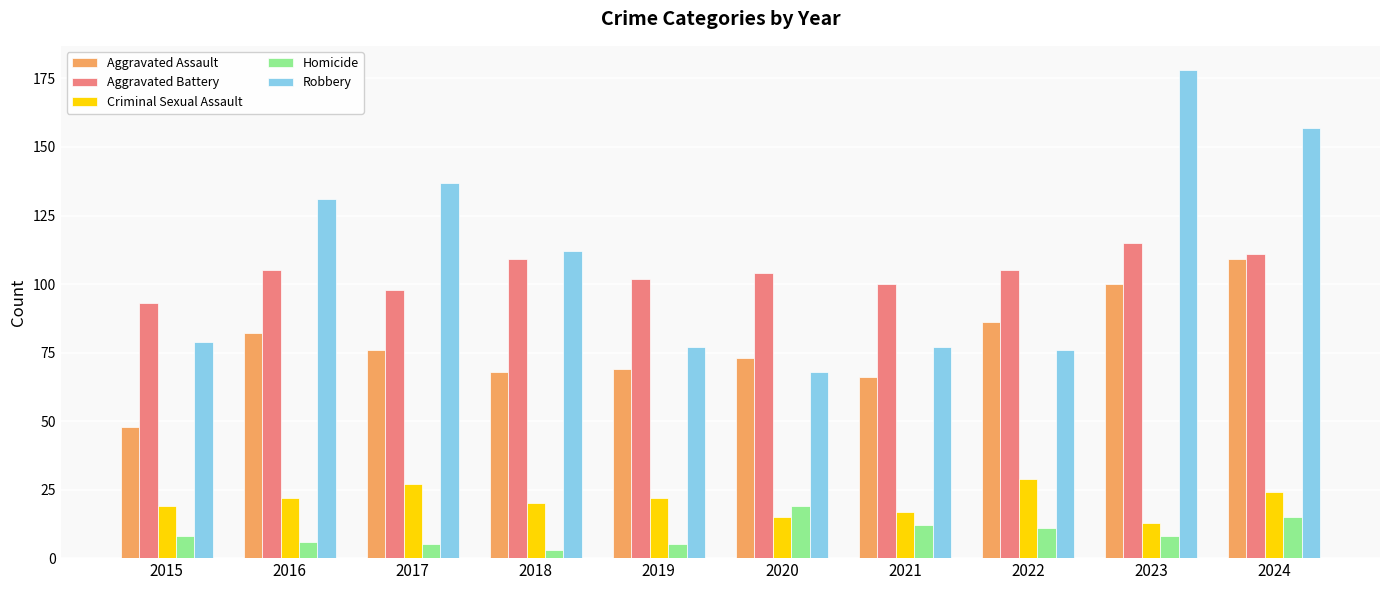

Which category has the highest value in the Homicide series?

2020